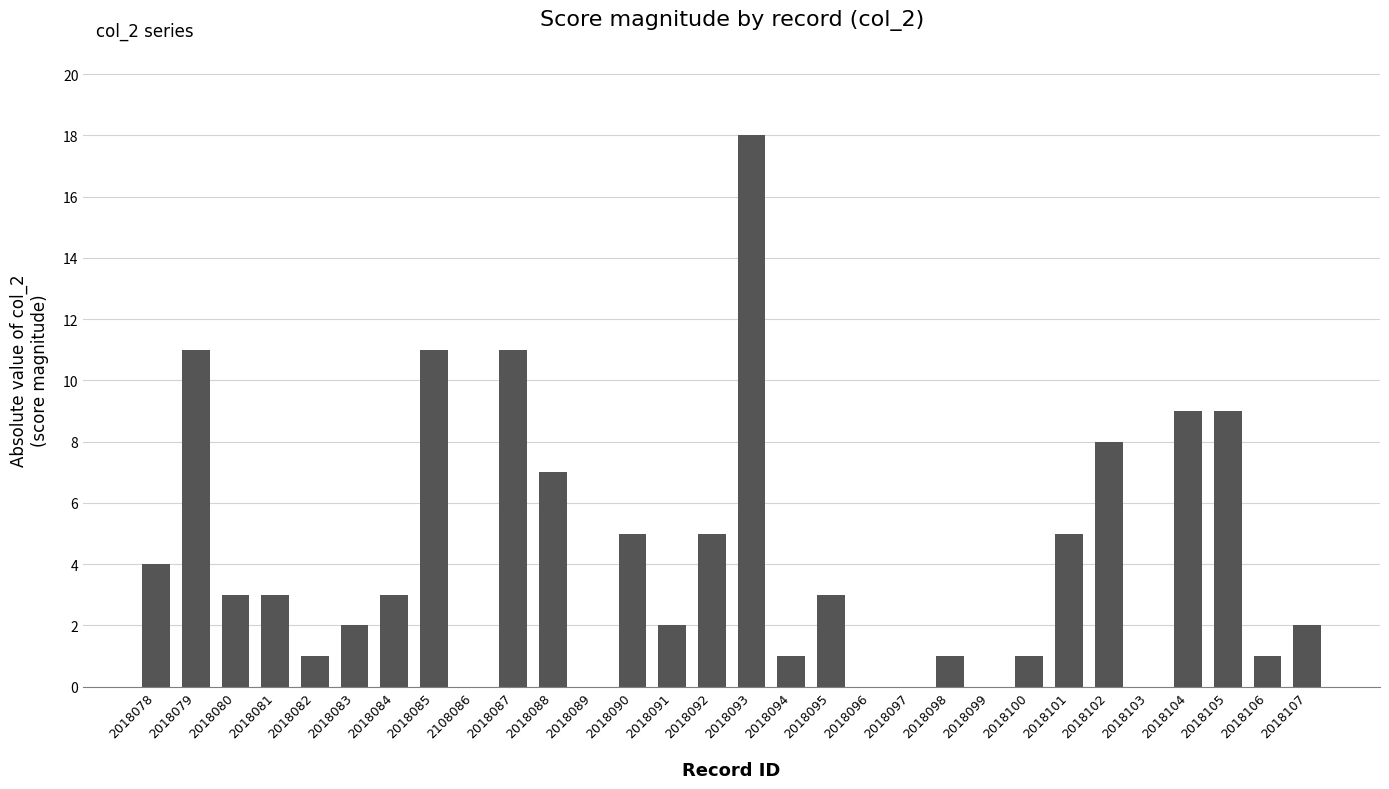

Reading left to right, extract all data points from this chart.

4	11	3	3	1	2	3	11	0	11	7	0	5	2	5	18	1	3	0	0	1	0	1	5	8	0	9	9	1	2